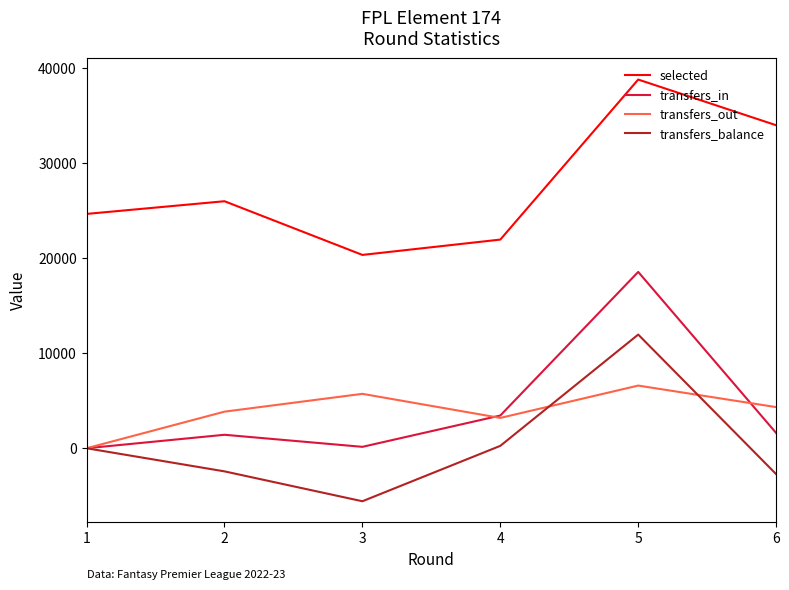

What is the lowest value of the transfers_balance series?

-5573